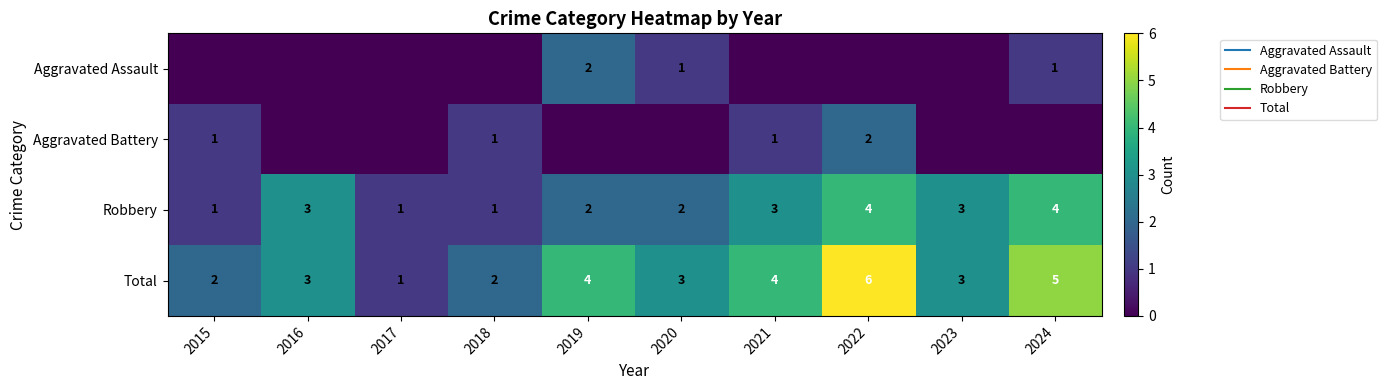

What is the spread (max minus min) of values at 2017?

1